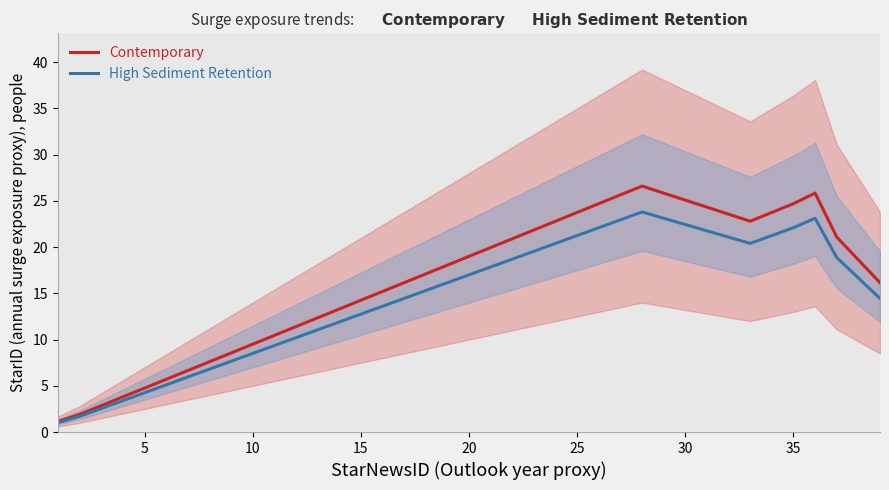

In Contemporary, how many points are higher than both neighbors (excluding endpoints)?

2